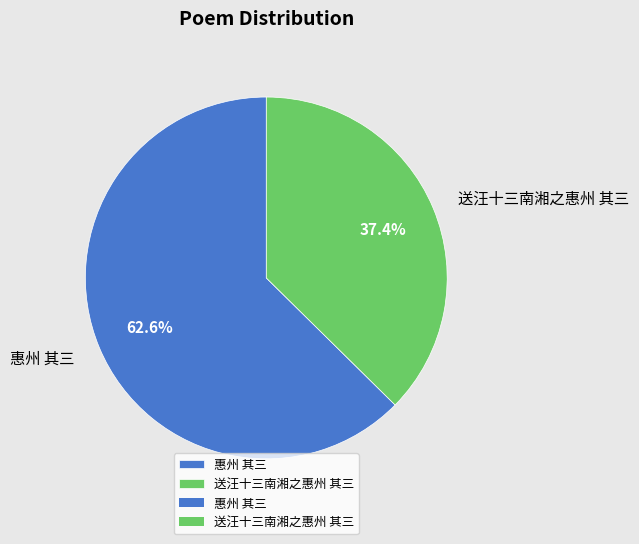

How many segments does this pie chart have?

2